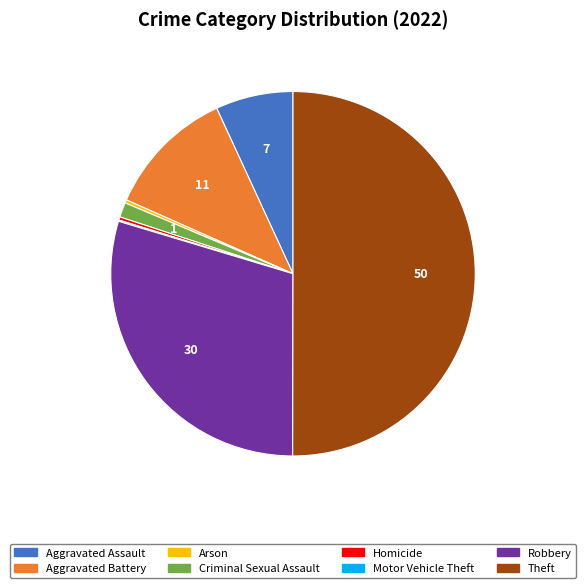

Which category has the biggest portion of the pie?

Theft